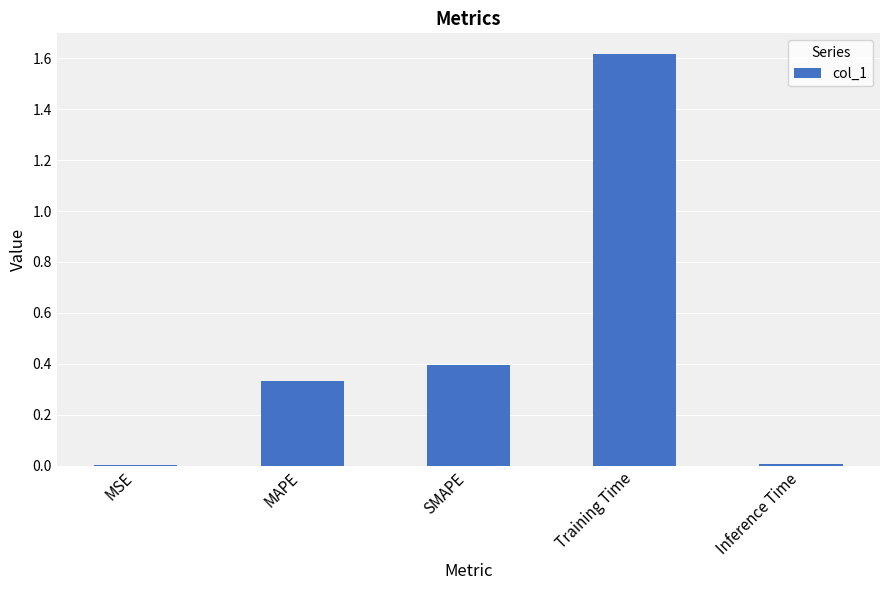

The chart shows a value of 0.4 at SMAPE. True or false?

True